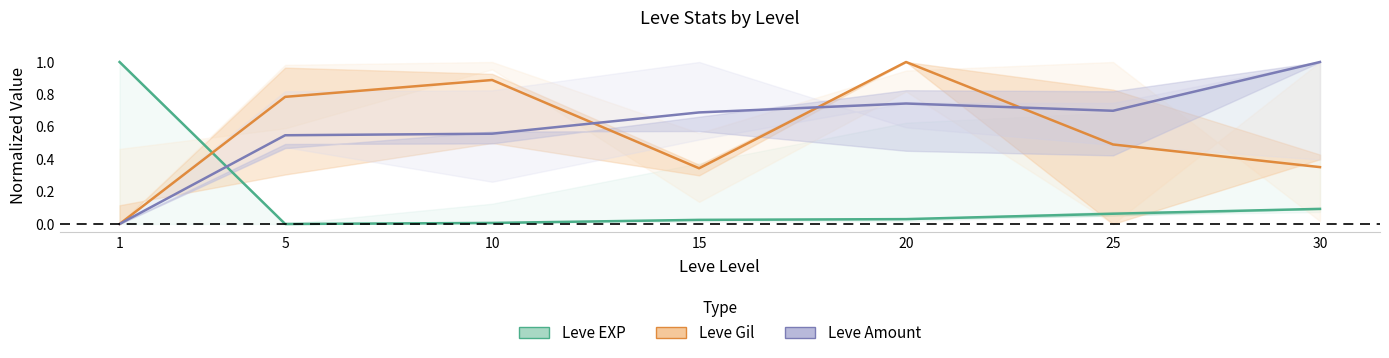

Reading left to right, extract all data points from this chart.

Leve EXP: 1.0	0.0	0.0	0.0	0.0	0.1	0.1
Leve Gil: 0.0	0.8	0.9	0.3	1.0	0.5	0.4
Leve Amount: 0.0	0.5	0.6	0.7	0.7	0.7	1.0